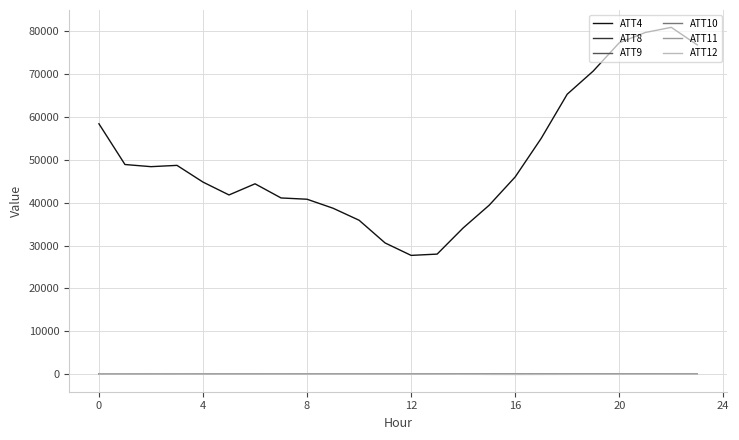

True or false: ATT8 and ATT4 cross at least once.

False